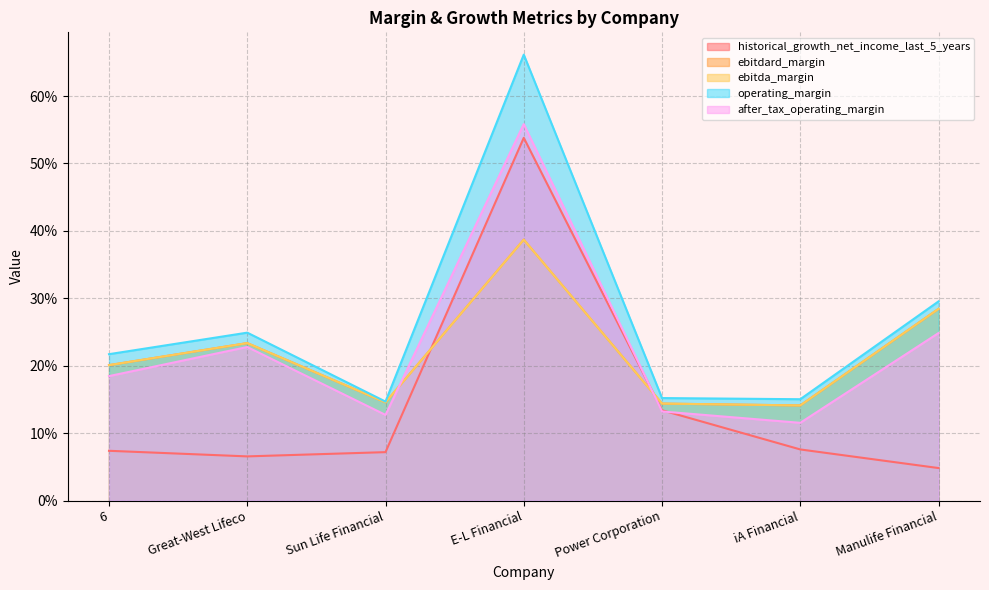

What is the average value of the ebitda_margin series?

0.2